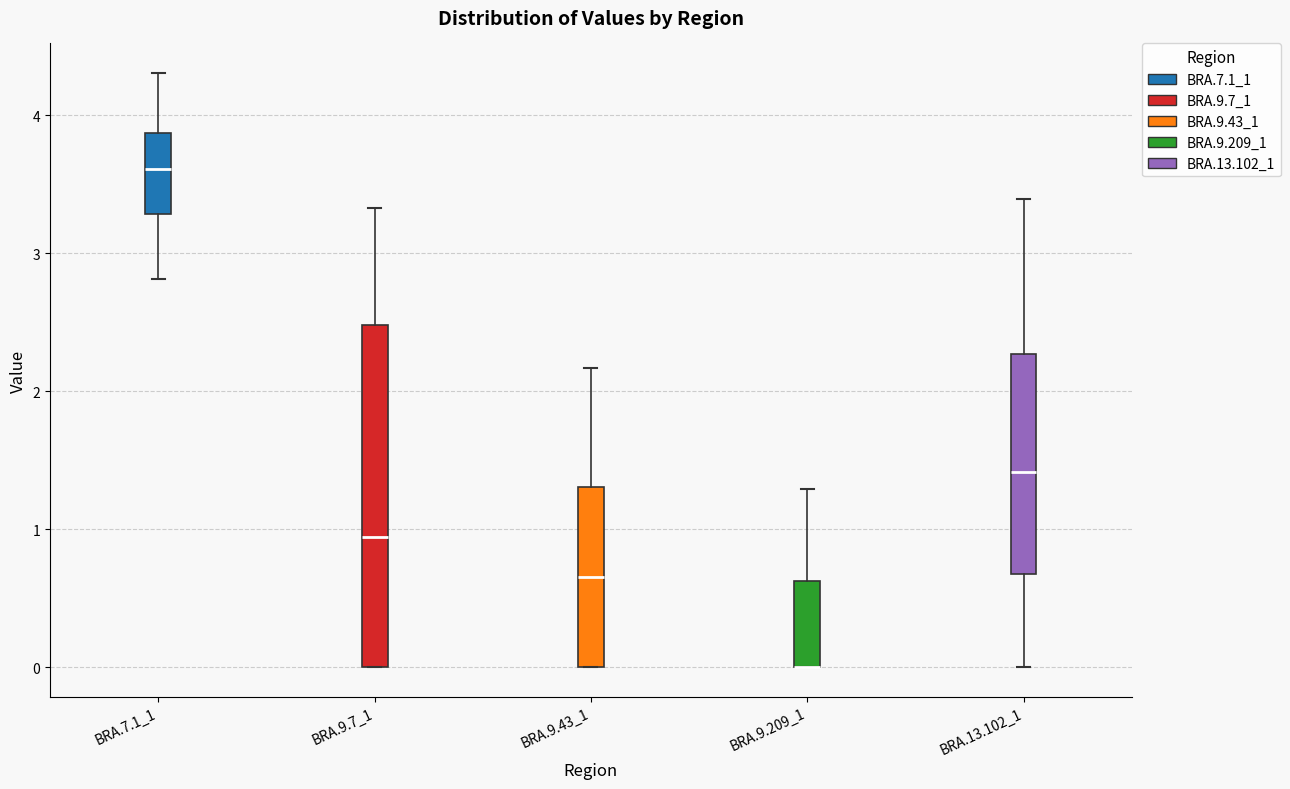

Which box is the tallest, from its lower edge to its upper edge?

BRA.9.7_1